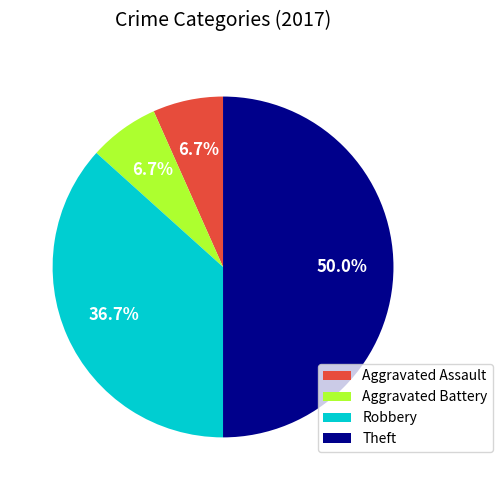

Count the number of slices in the pie.

4